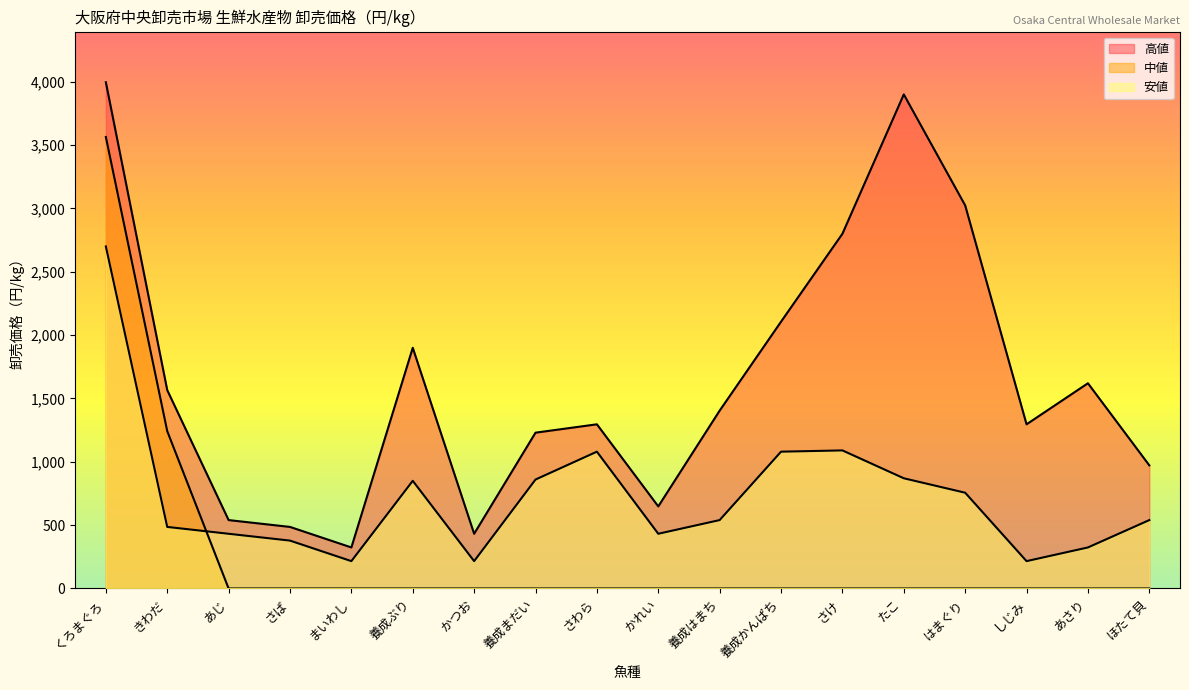

Does the chart have visible grid lines?

No